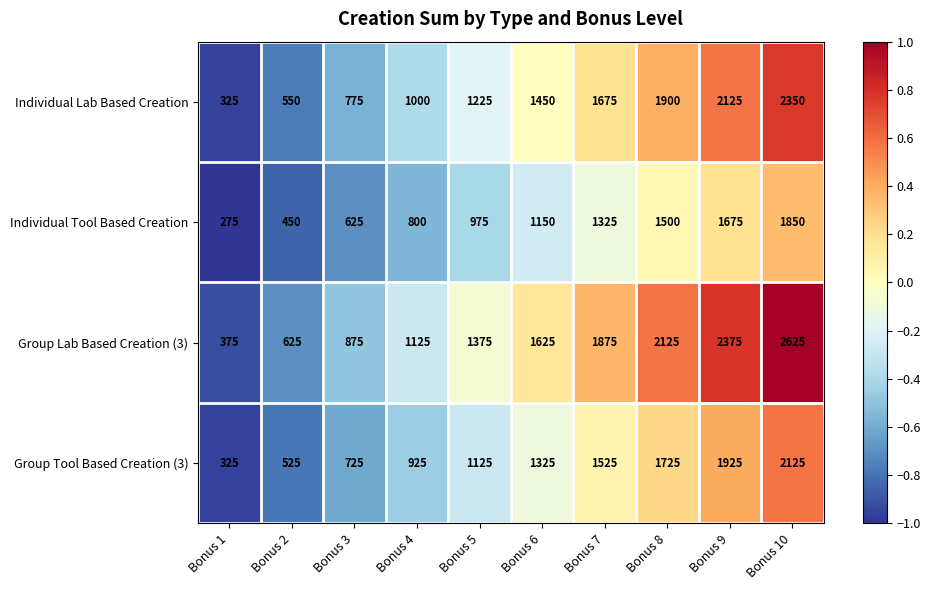

Which series changed the most between Bonus 8 and Bonus 10?

Group Lab Based Creation (3)